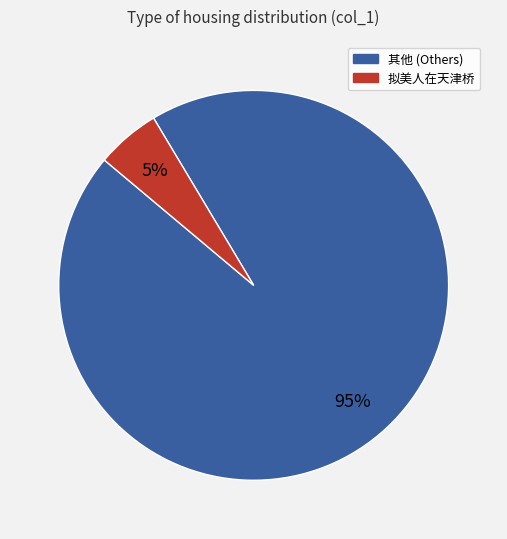

Does any single category account for the majority?

Yes